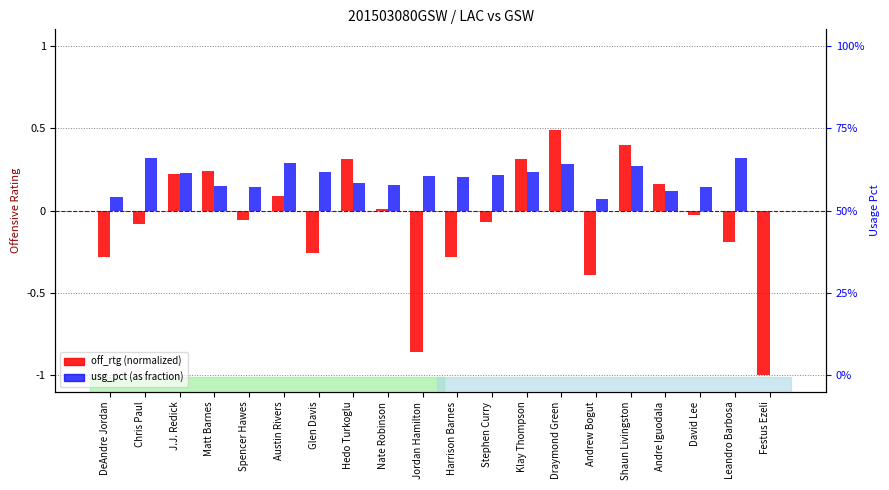

Which series has the largest total across all categories?

usg_pct (as fraction)